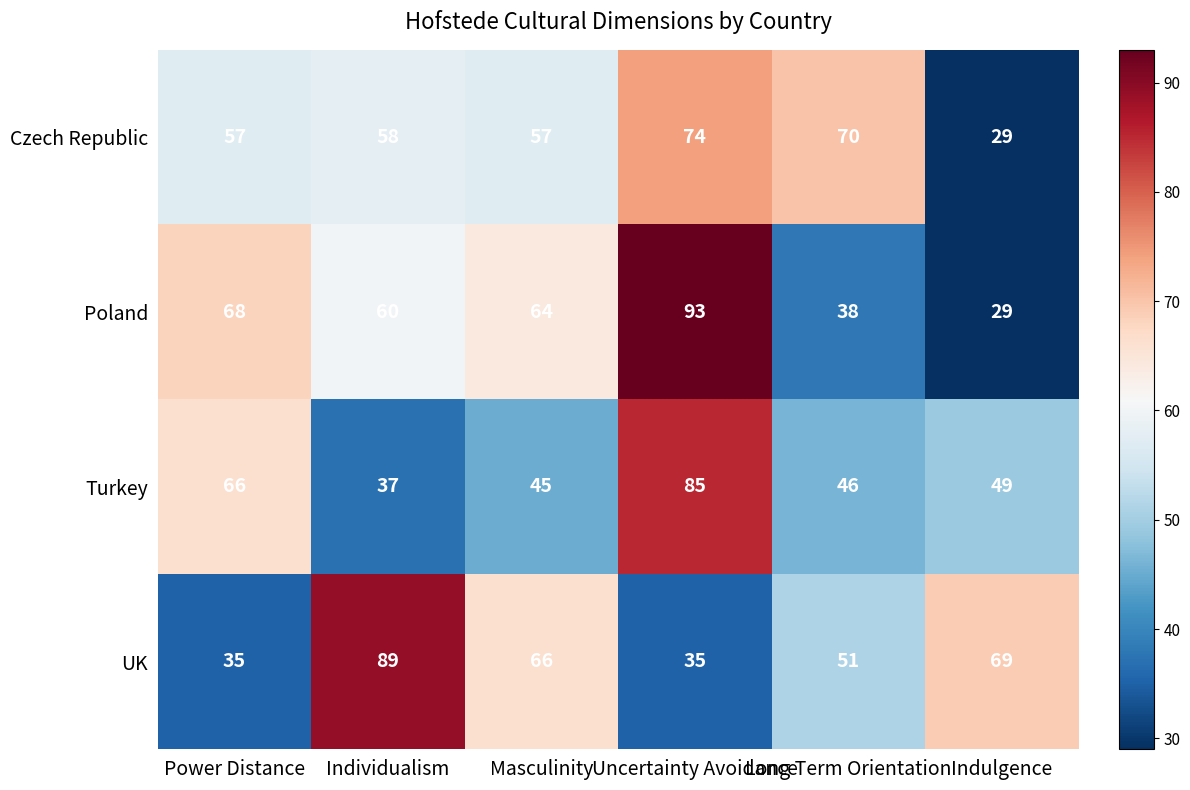

What value does the UK series have at Indulgence?

69